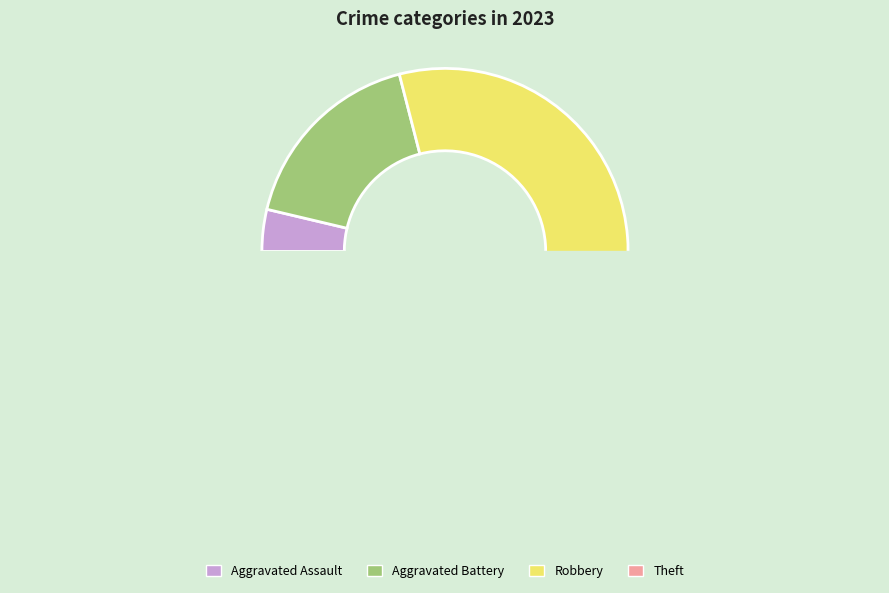

The Aggravated Battery slice represents 10% of the pie. True or false?

False